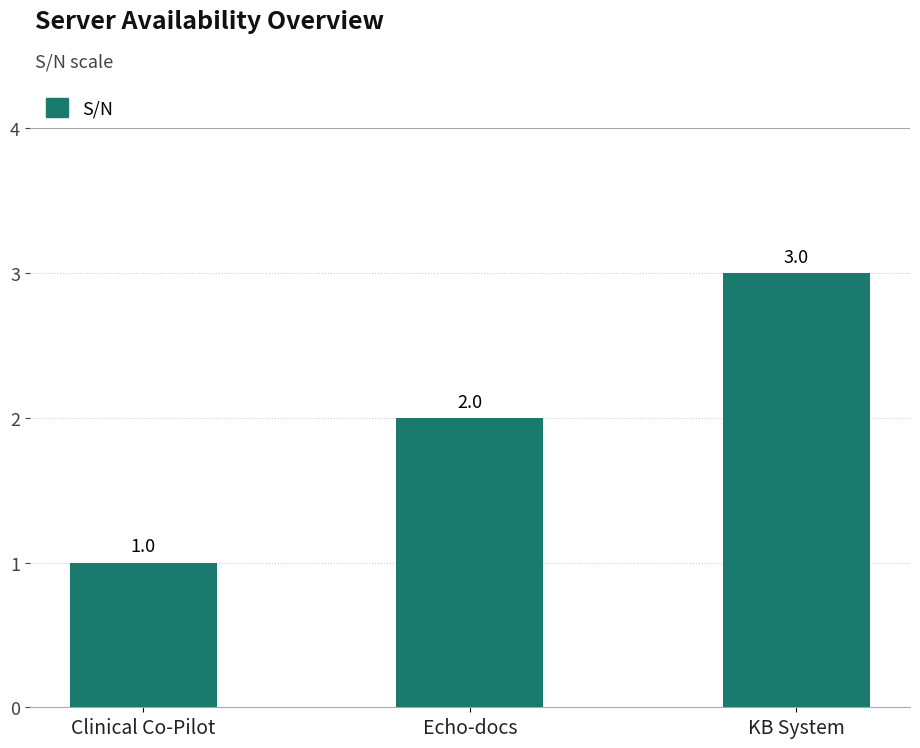

Where is the data nearest to the value 2?

Echo-docs